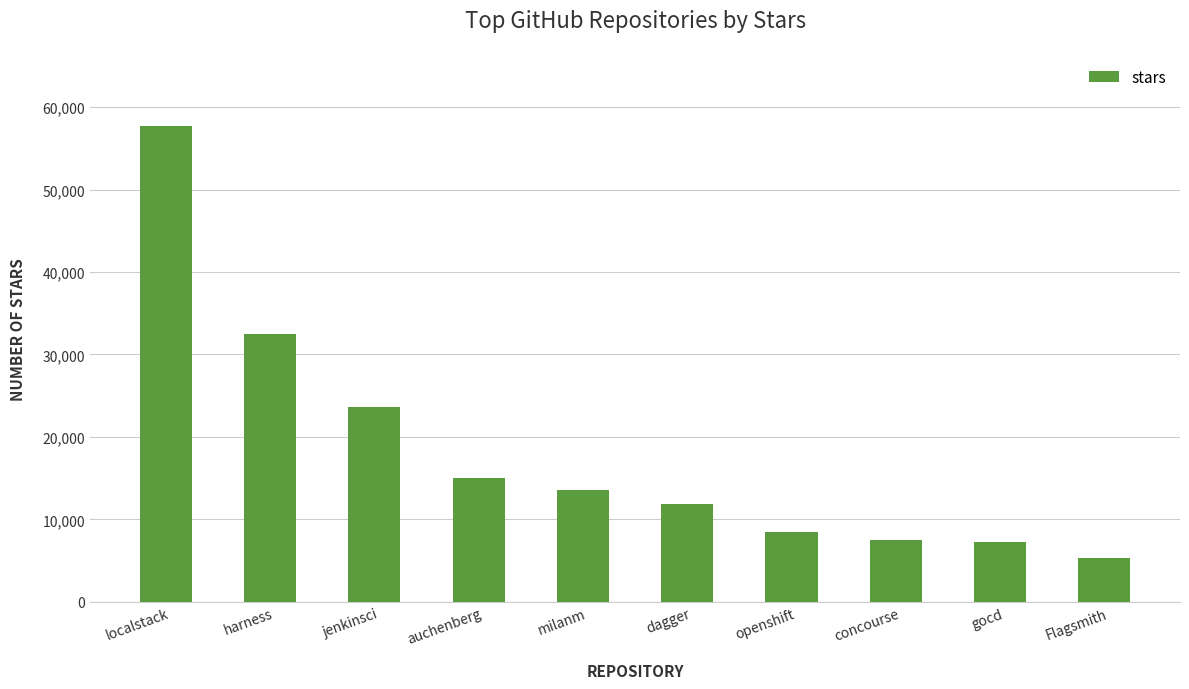

Between openshift and concourse, which is larger?

openshift